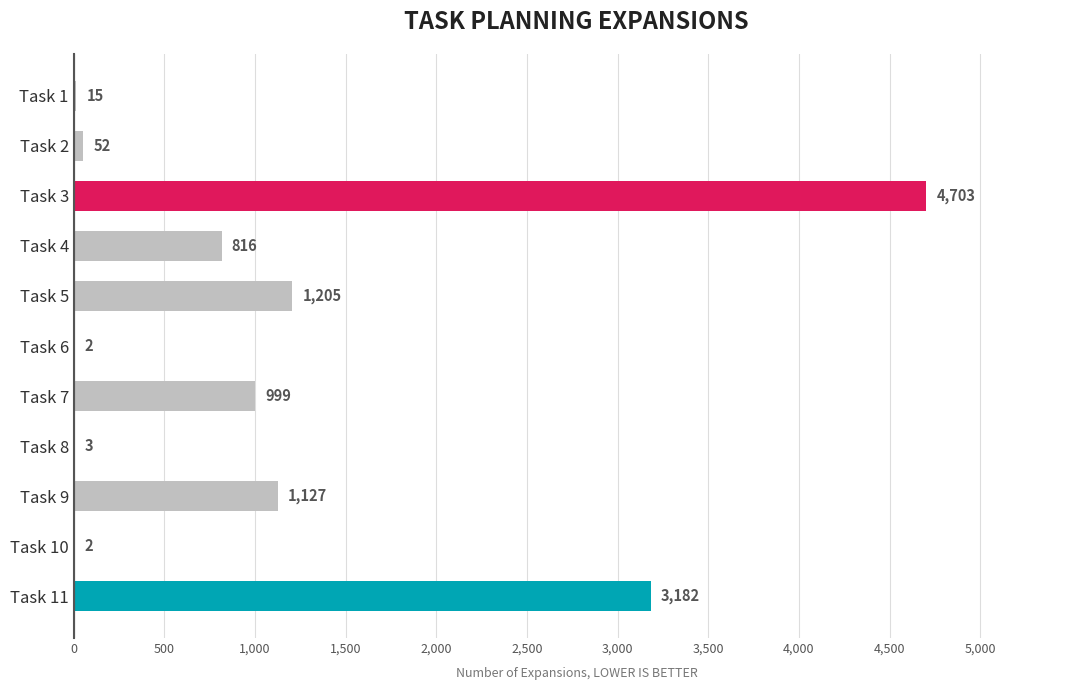

True or false: the data shows 7024 at Task 3.

False